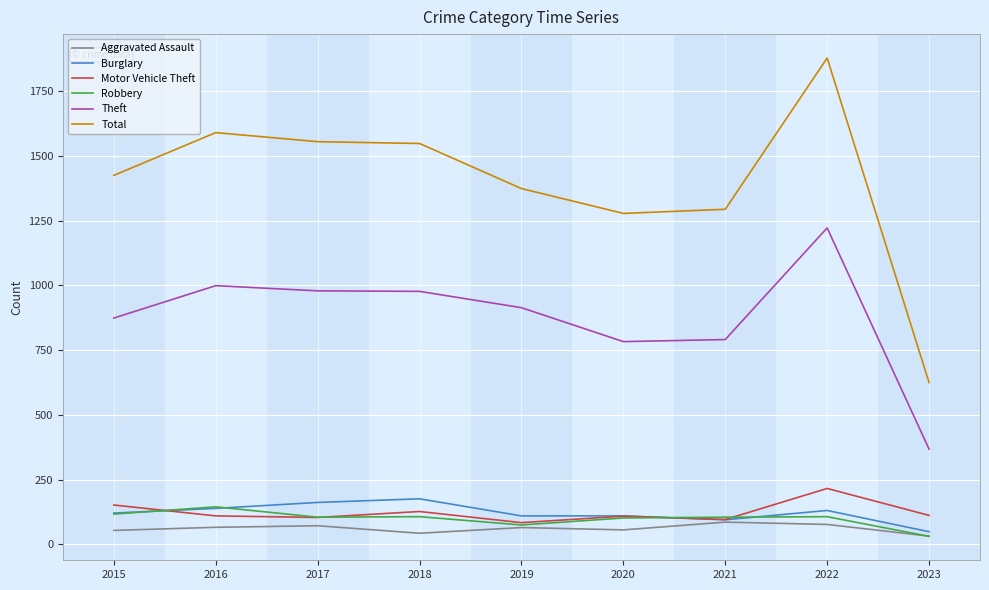

At which category is the sum across all series the highest?

2022